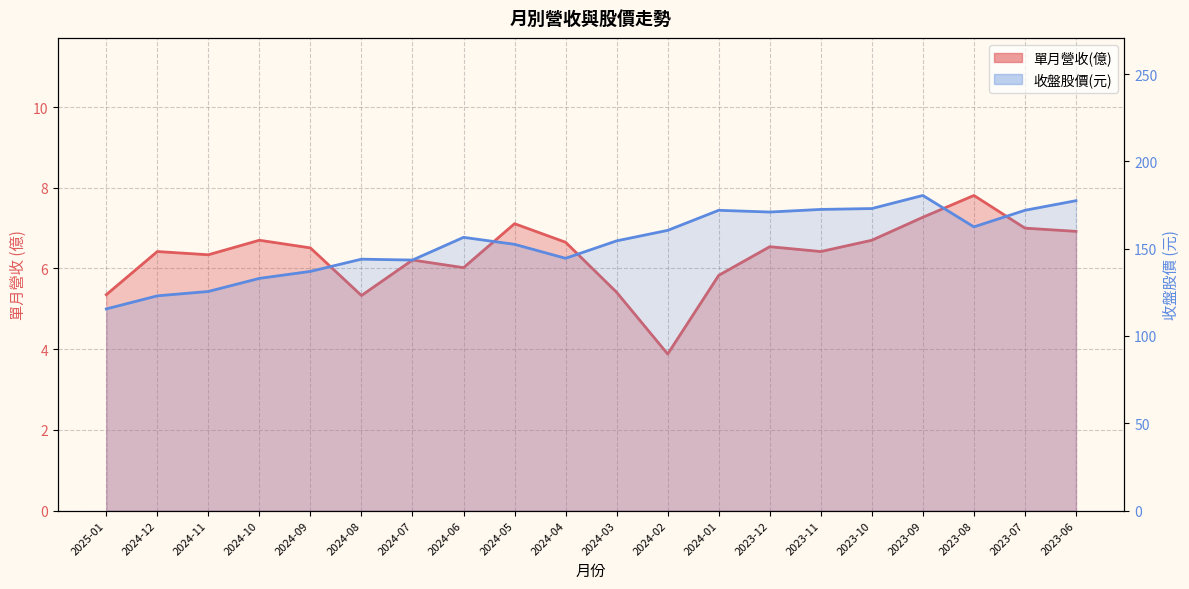

How many values in the 收盤股價(元) series exceed 156?

10